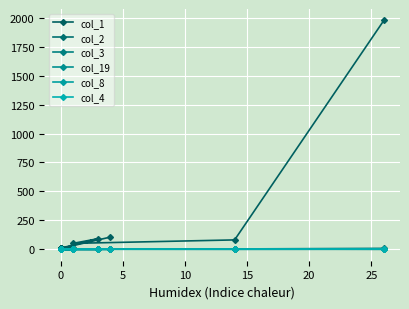

What is the greatest value displayed?

1977